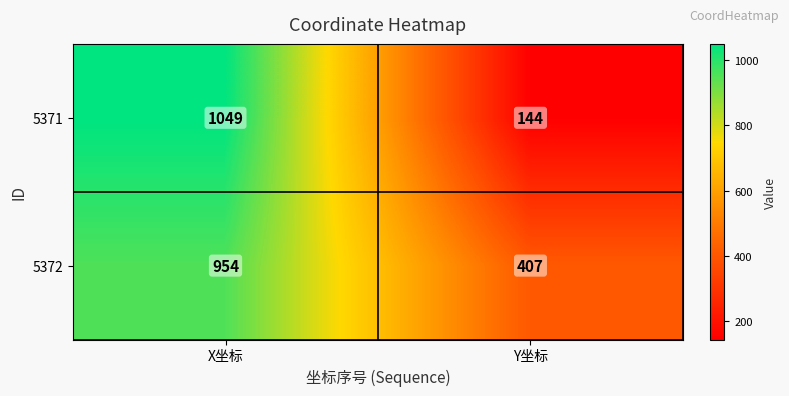

At how many categories does at least one series exceed 660?

1